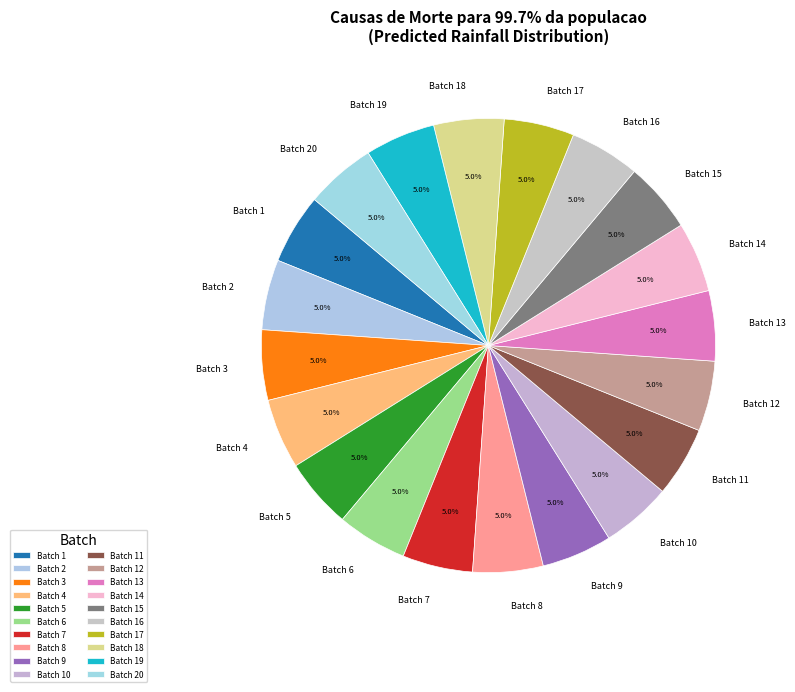

What percentage do Batch 3 and Batch 15 together represent?

10.0%